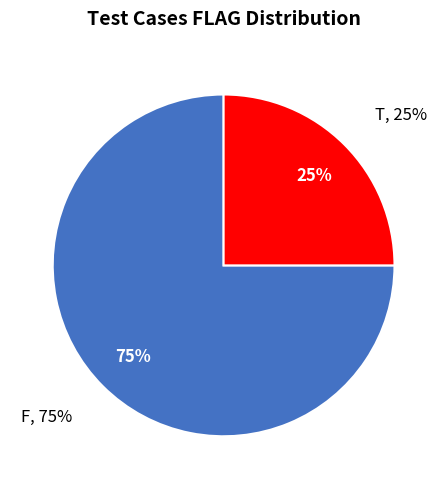

How many segments does this pie chart have?

2